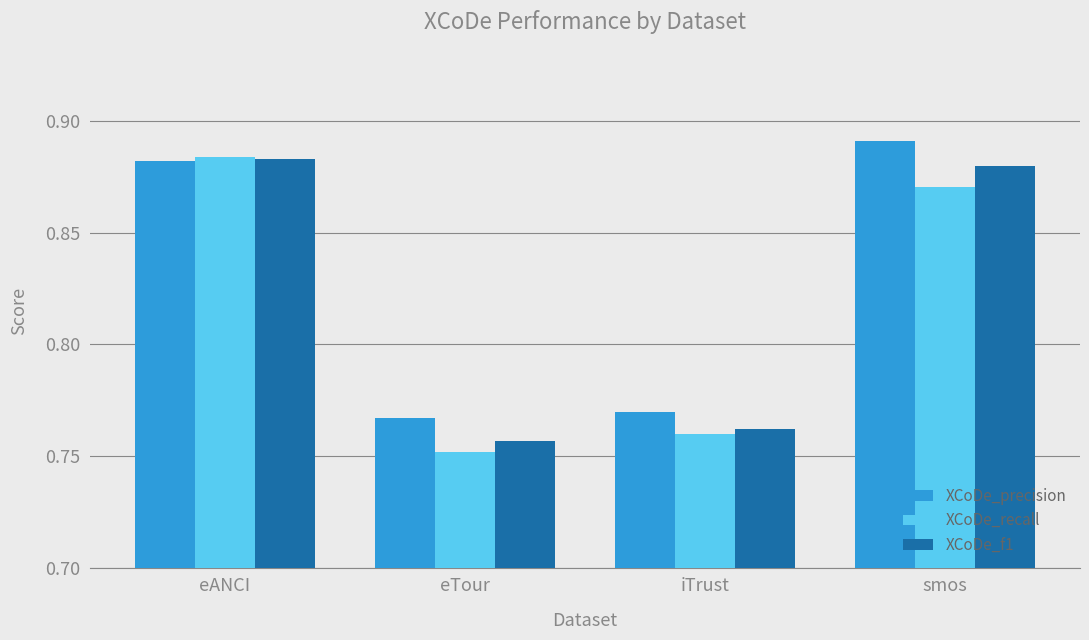

What is the sum of the XCoDe_precision values at eTour and iTrust?

1.5